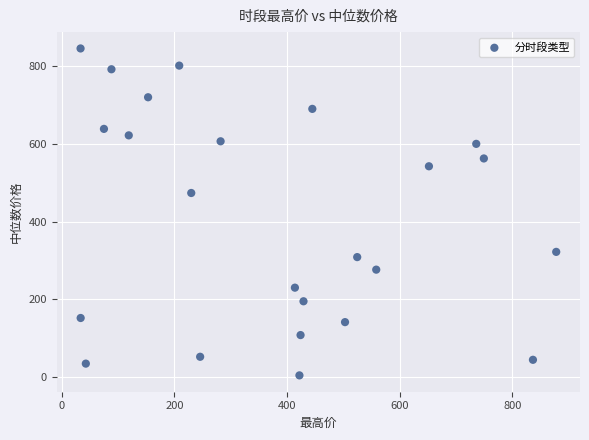

What is the range of X values (max minus min)?

844.6